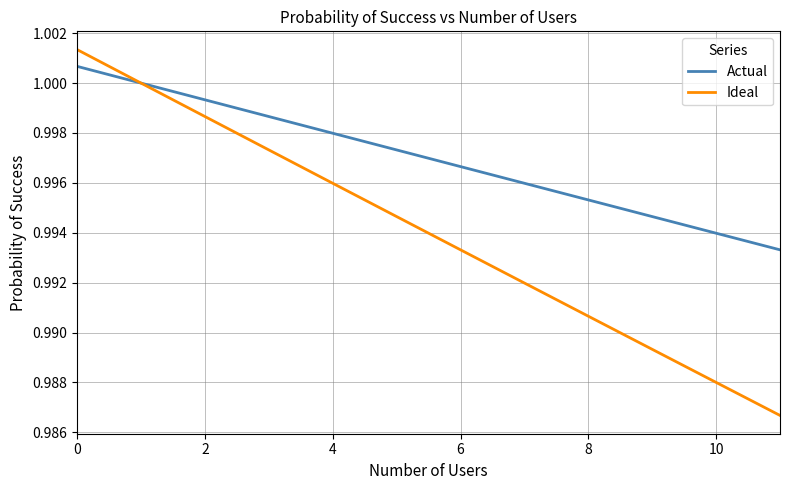

How many distinct data groups are displayed?

2